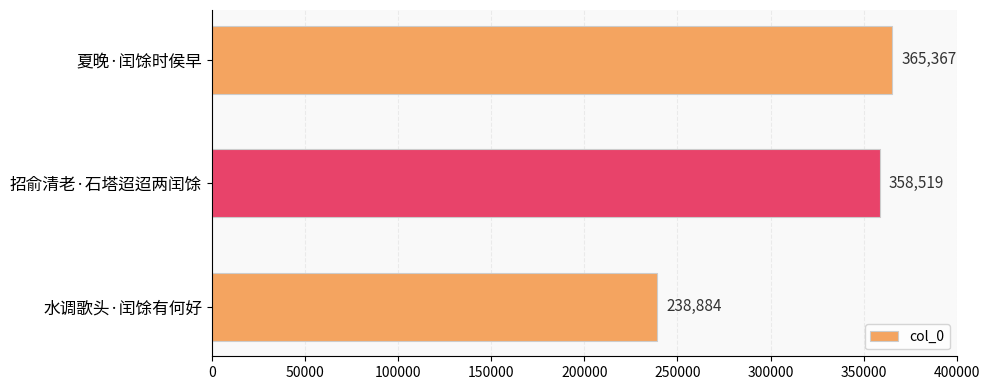

Does the chart contain stacked bars?

No